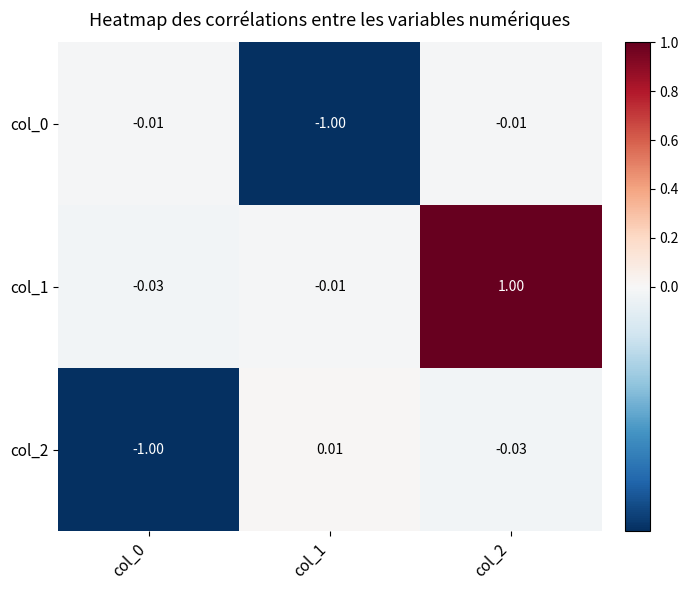

How many negative values does the col_2 series have?

2